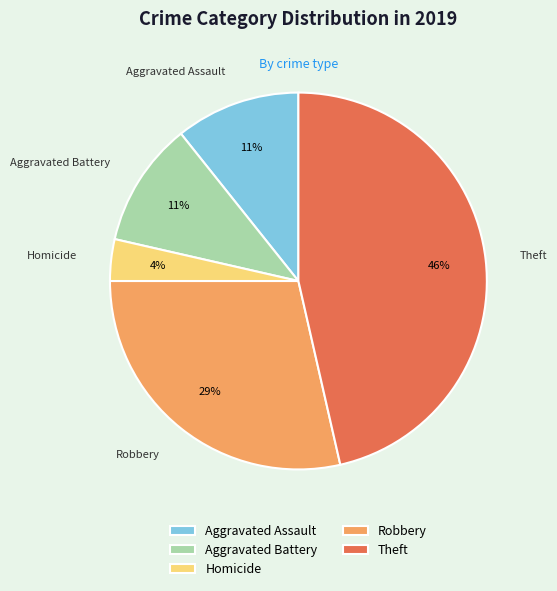

To the nearest percent, what percentage of the pie is Theft?

46%